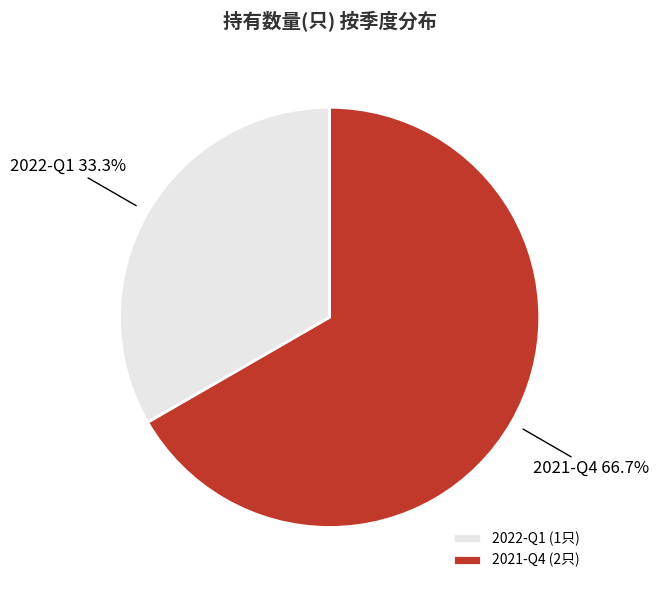

To the nearest percent, what percentage of the pie is 2022-Q1?

33%